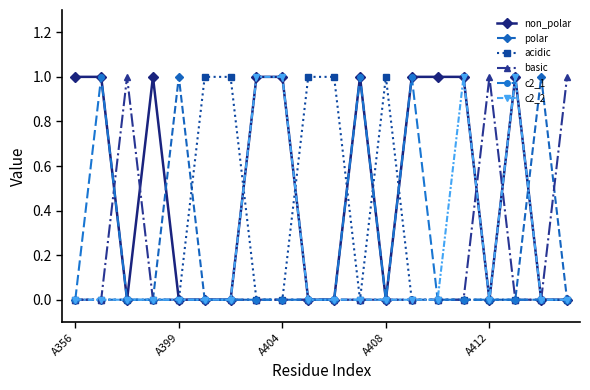

Reading left to right, list all the values displayed in this chart.

non_polar: 1	1	0	1	0	0	0	1	1	0	0	1	0	1	1	1	0	1	0	0
polar: 0	0	0	0	1	0	0	0	0	0	0	0	0	0	0	0	0	0	1	0
acidic: 0	0	0	0	0	1	1	0	0	1	1	0	1	0	0	0	0	0	0	0
basic: 0	0	1	0	0	0	0	0	0	0	0	0	0	0	0	0	1	0	0	1
c2_1: 0	1	0	0	0	0	0	0	0	0	0	1	0	1	0	0	0	0	0	0
c2_2: 0	0	0	0	0	0	0	1	1	0	0	0	0	0	0	1	0	1	0	0